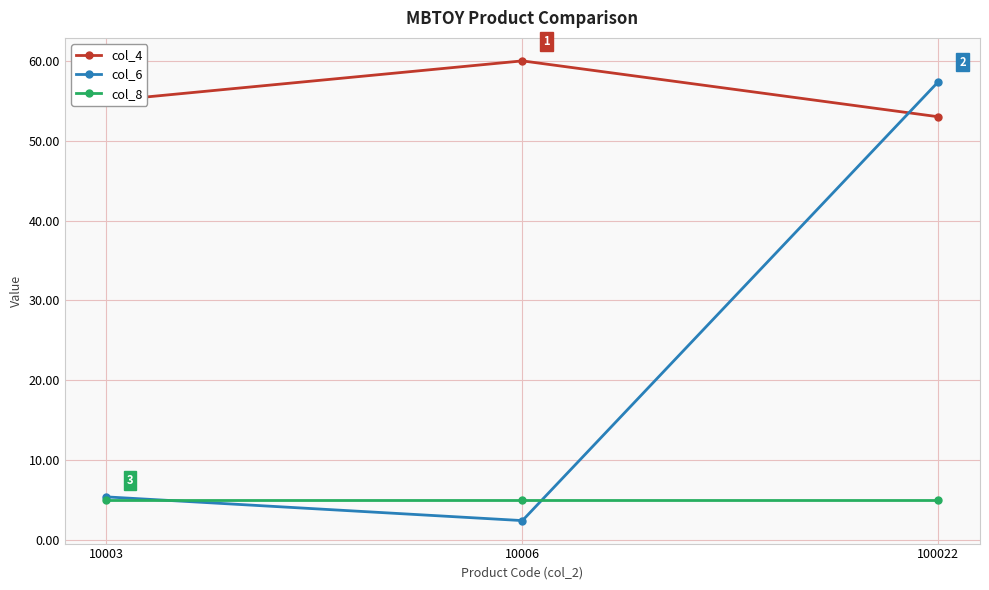

Rank the series by their average value, from lowest to highest.

col_8, col_6, col_4